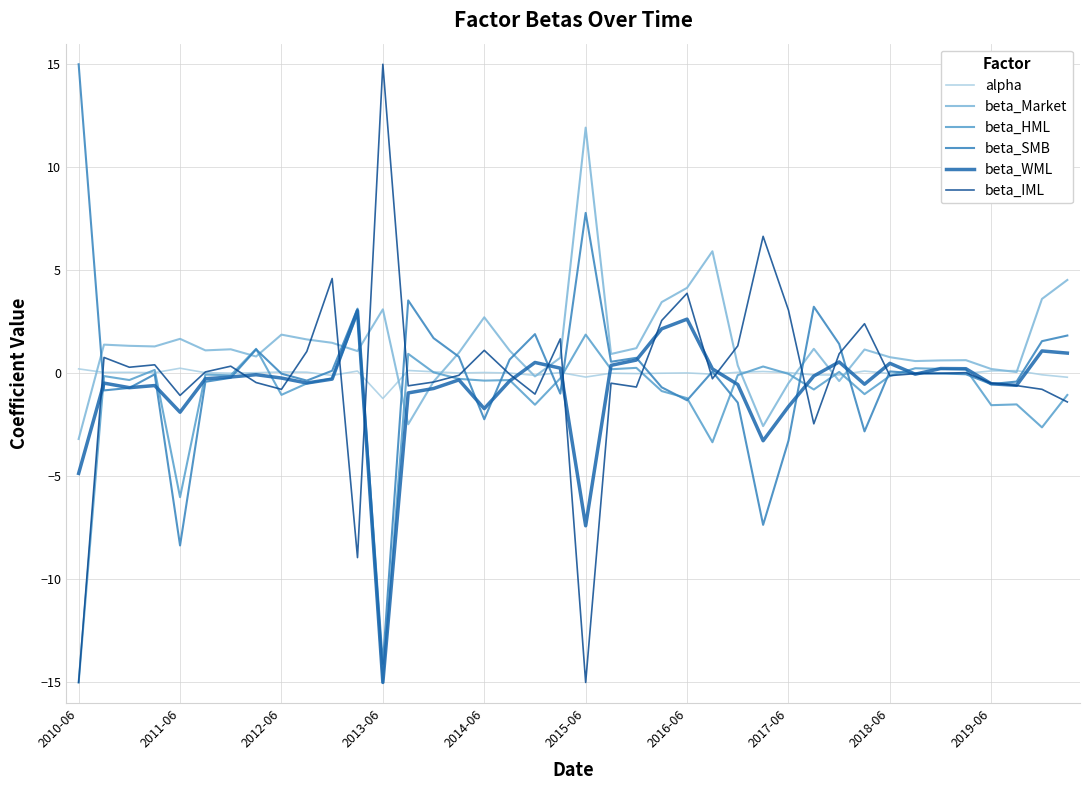

What is the difference between the maximum and minimum values in the beta_SMB series?

29.1